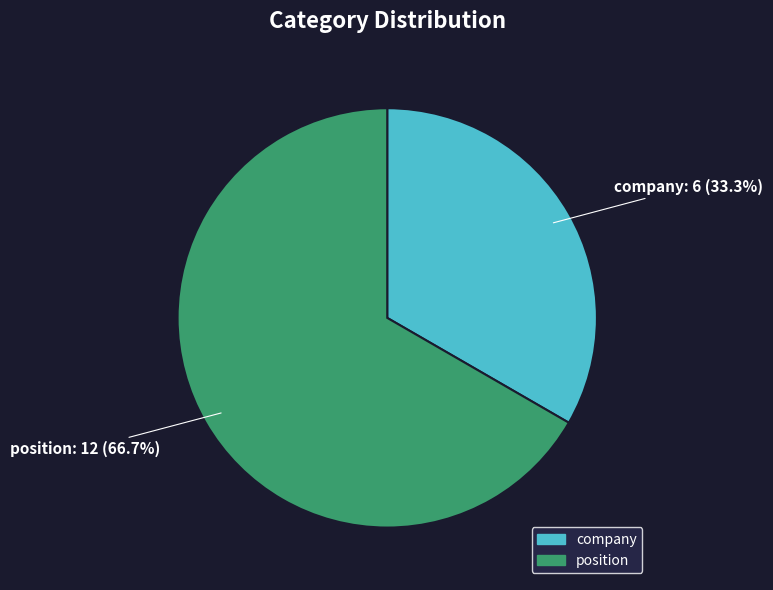

Which slice is the largest?

position